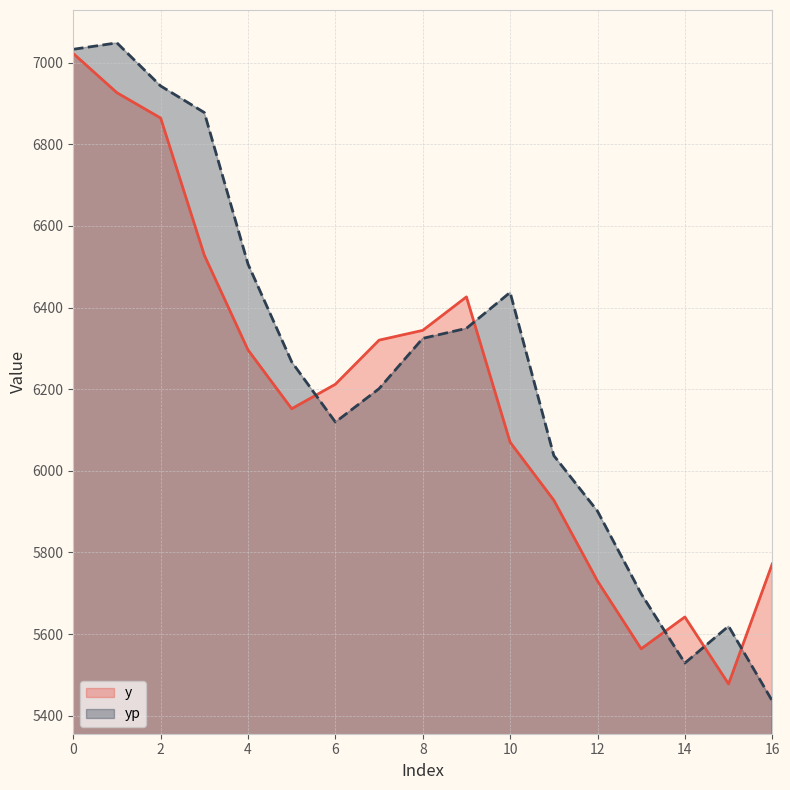

Which series has the largest range (max minus min)?

yp